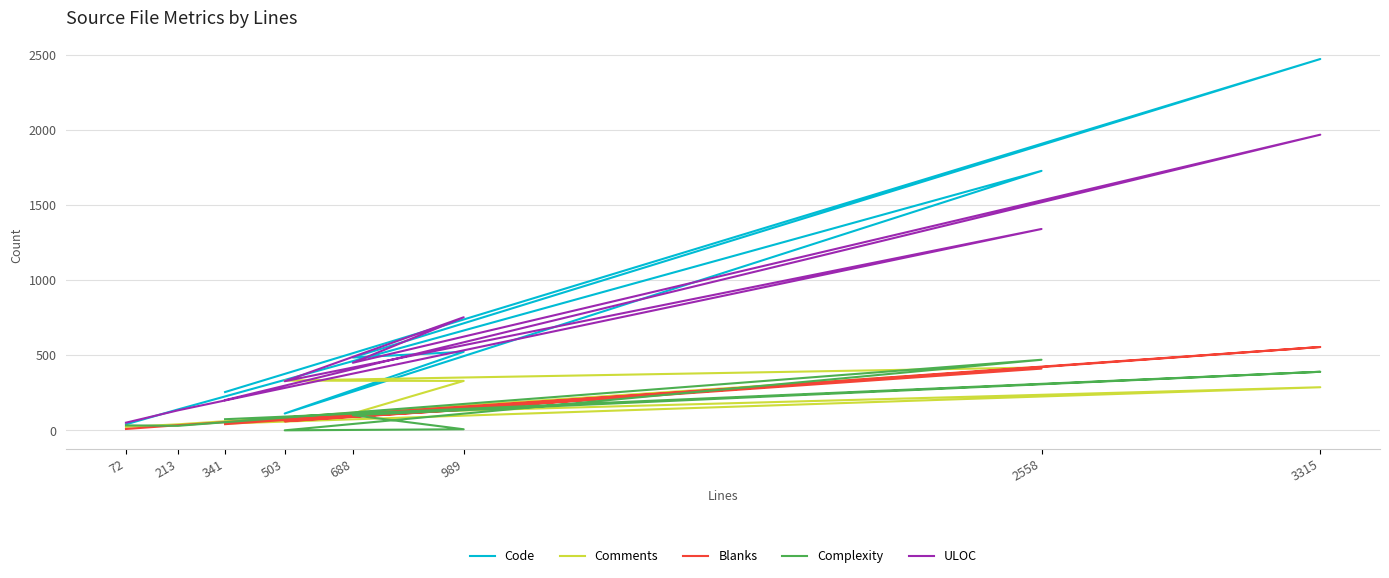

At which category is the sum across all series the highest?

3315